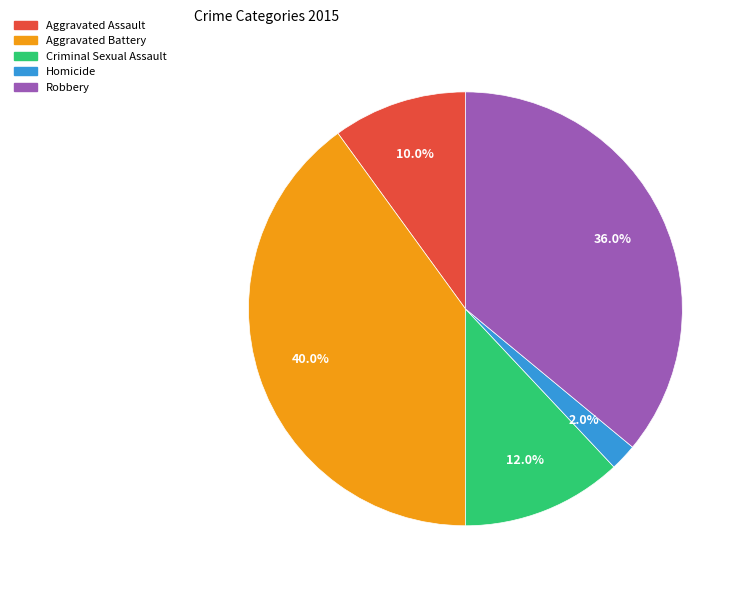

To the nearest percent, what is the difference between the largest and smallest slice percentages?

38%